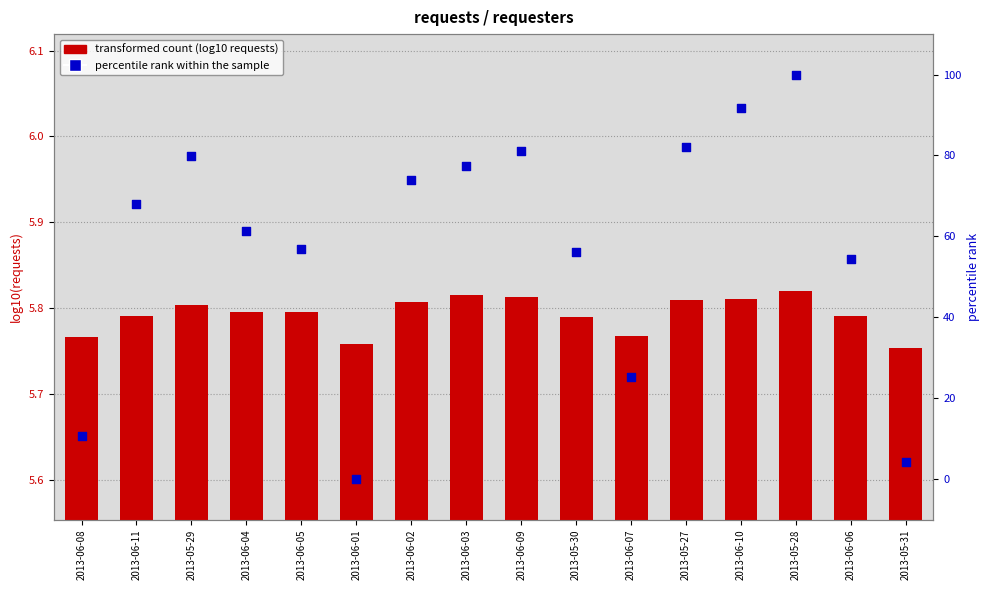

At which category is the sum across all series the highest?

2013-05-28